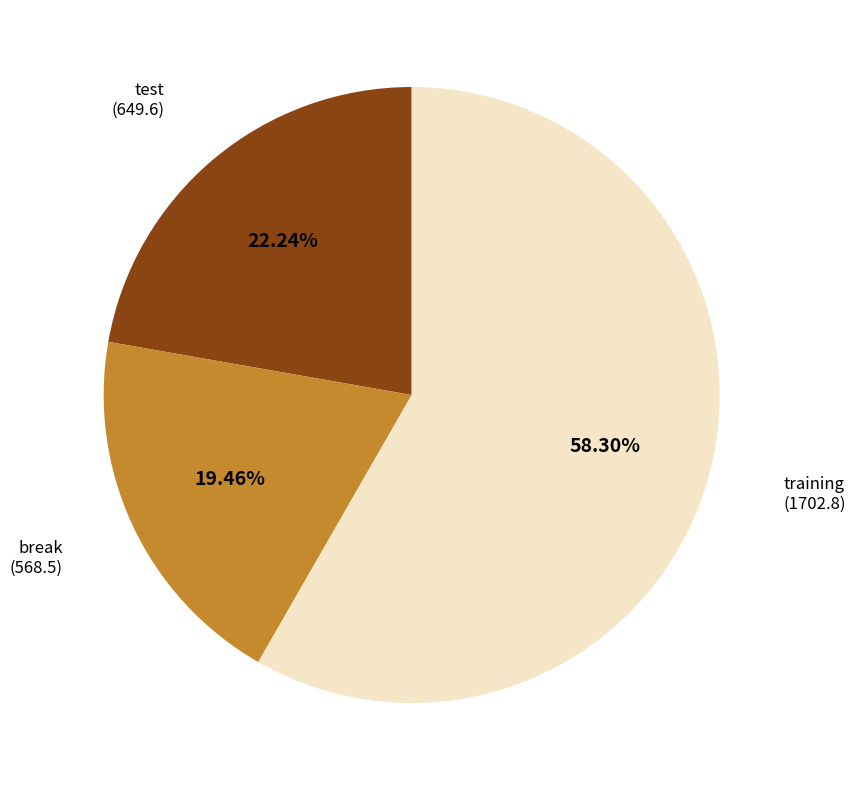

Does any single category account for the majority?

Yes